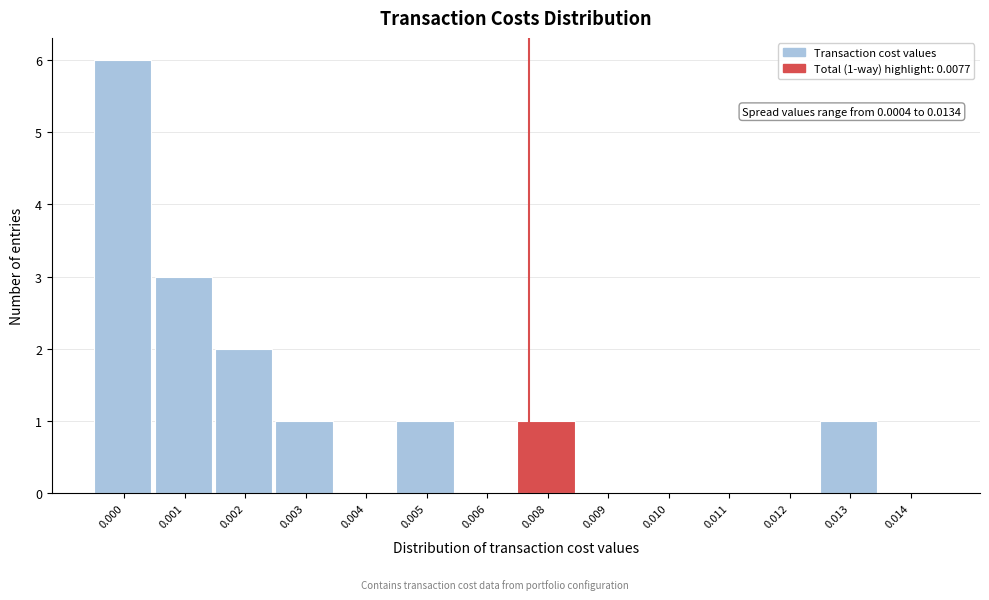

Reading right to left, list all the values displayed in this chart.

0.014=0	0.013=1	0.012=0	0.011=0	0.010=0	0.009=0	0.008=1	0.006=0	0.005=1	0.004=0	0.003=1	0.002=2	0.001=3	0.000=6